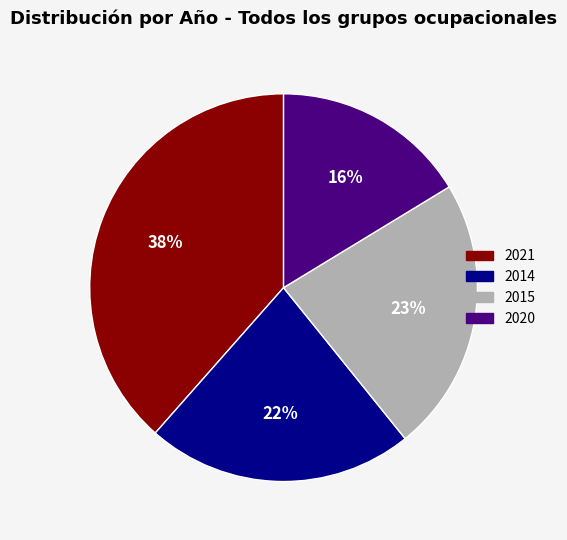

What is the ratio of the value at 2015 to the value at 2020?

1.4